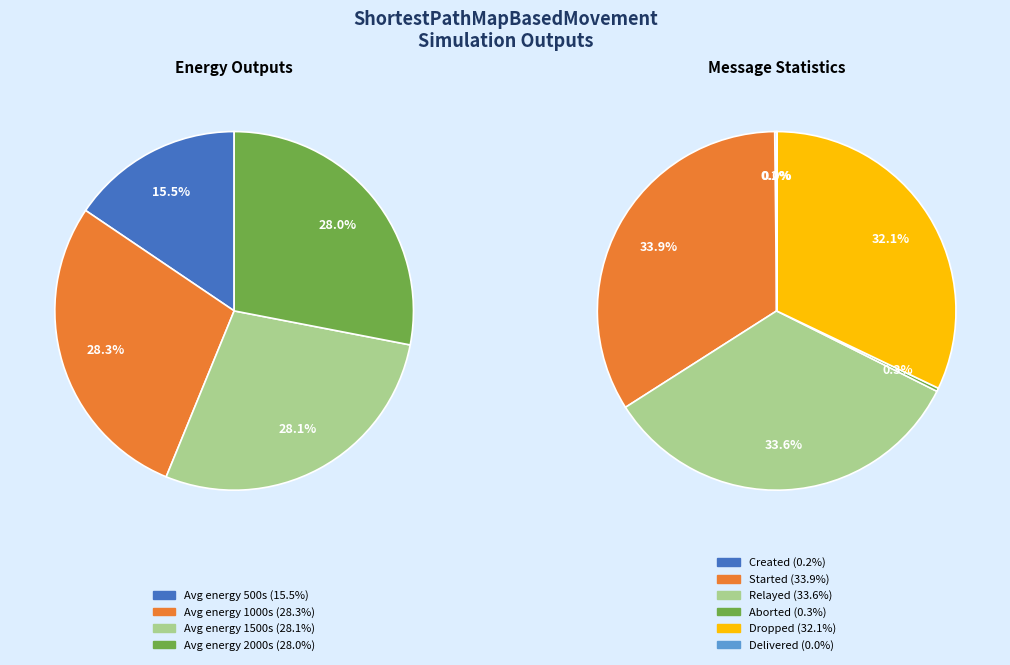

Which category has the biggest portion of the pie?

Started